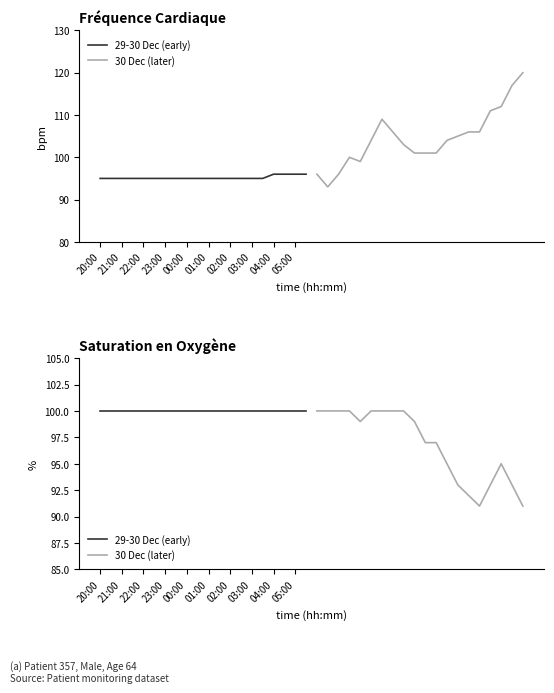

What is the label of the 3rd point from the left?

22:00